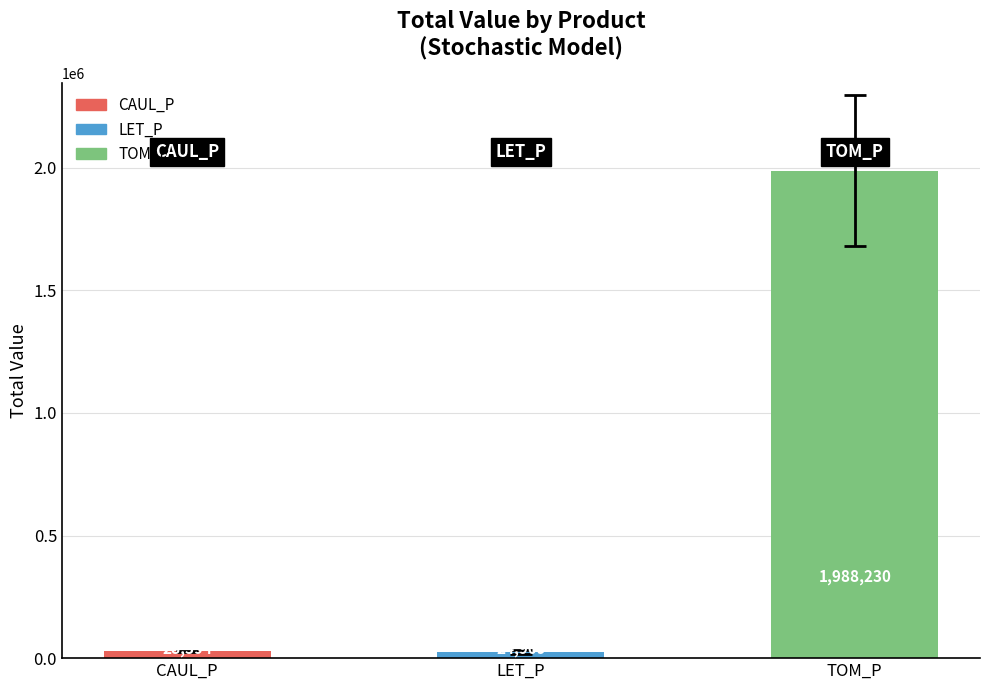

What is the maximum value shown in the chart?

1988229.9